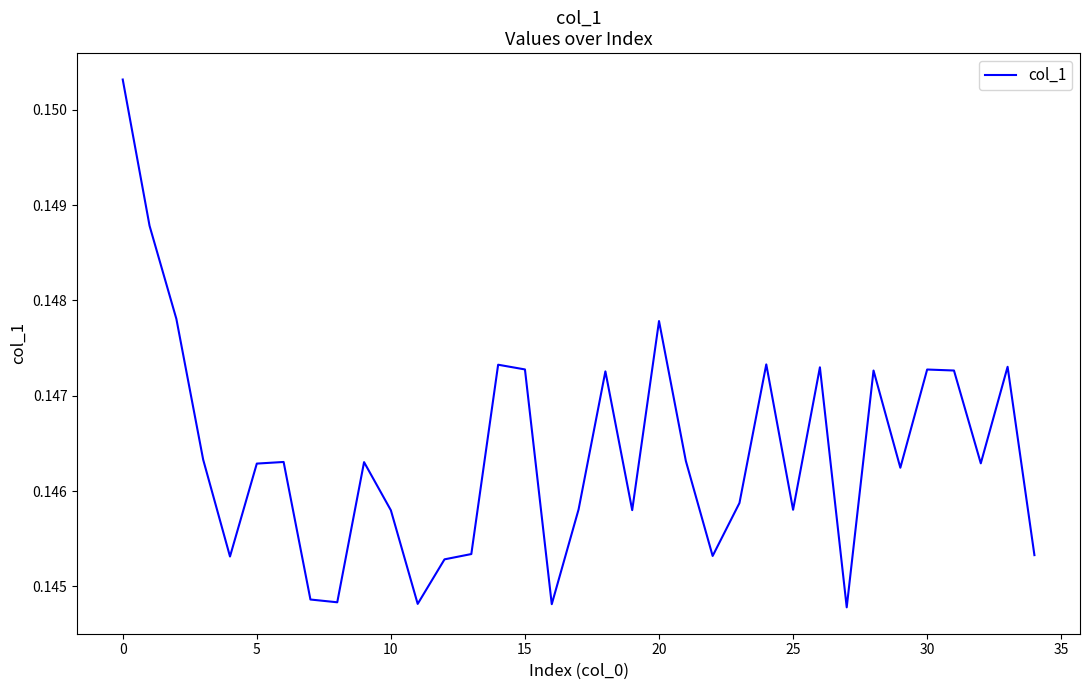

Does the chart display data point markers on the line(s)?

No